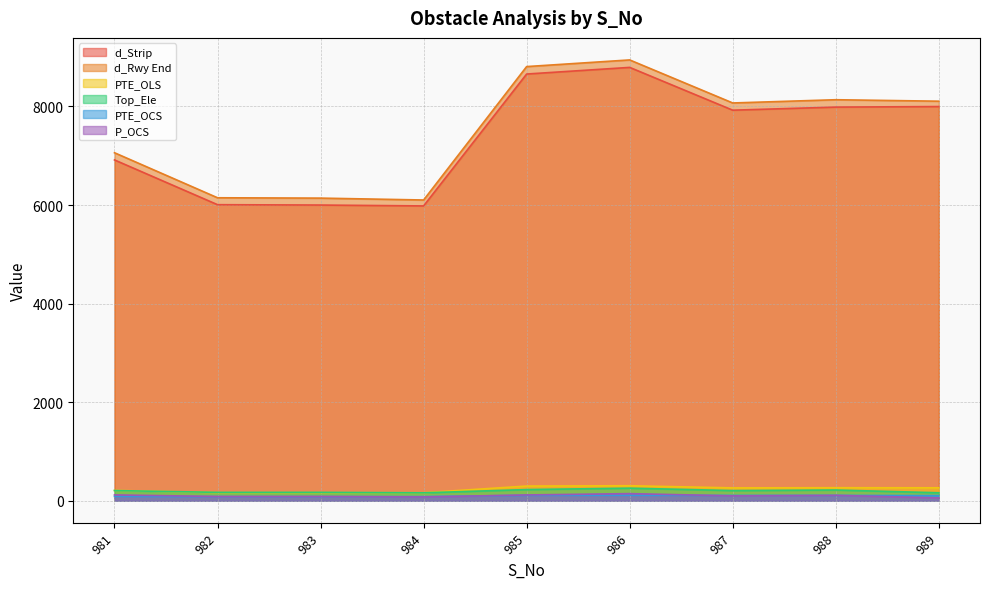

Does the chart display data point markers on the line(s)?

No